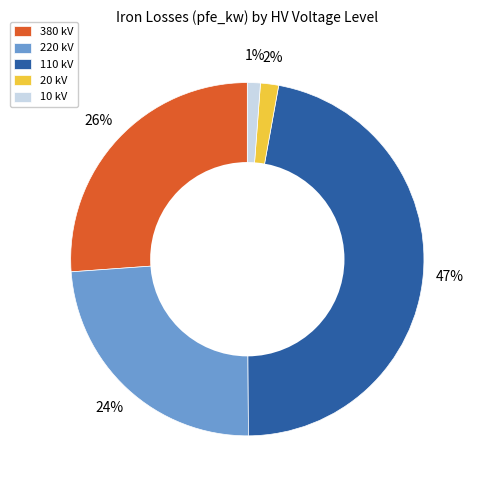

Combined, do 10 kV and 380 kV account for over 50%?

No